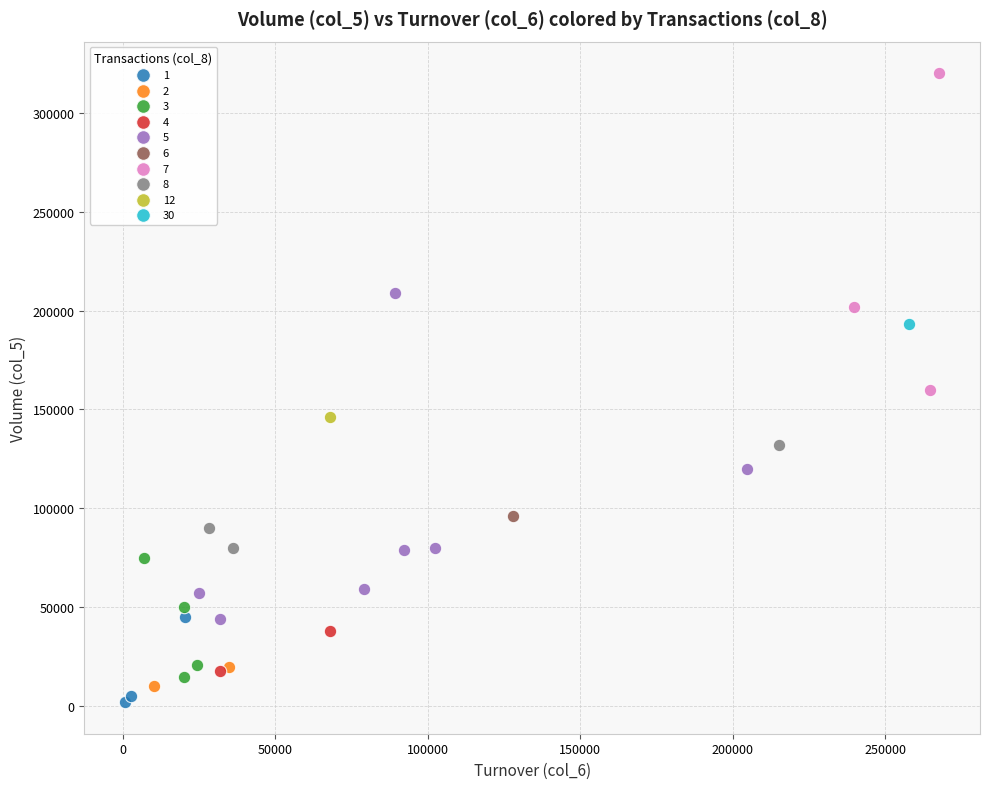

What are all the series names shown in the legend?

1, 2, 3, 4, 5, 6, 7, 8, 12, 30